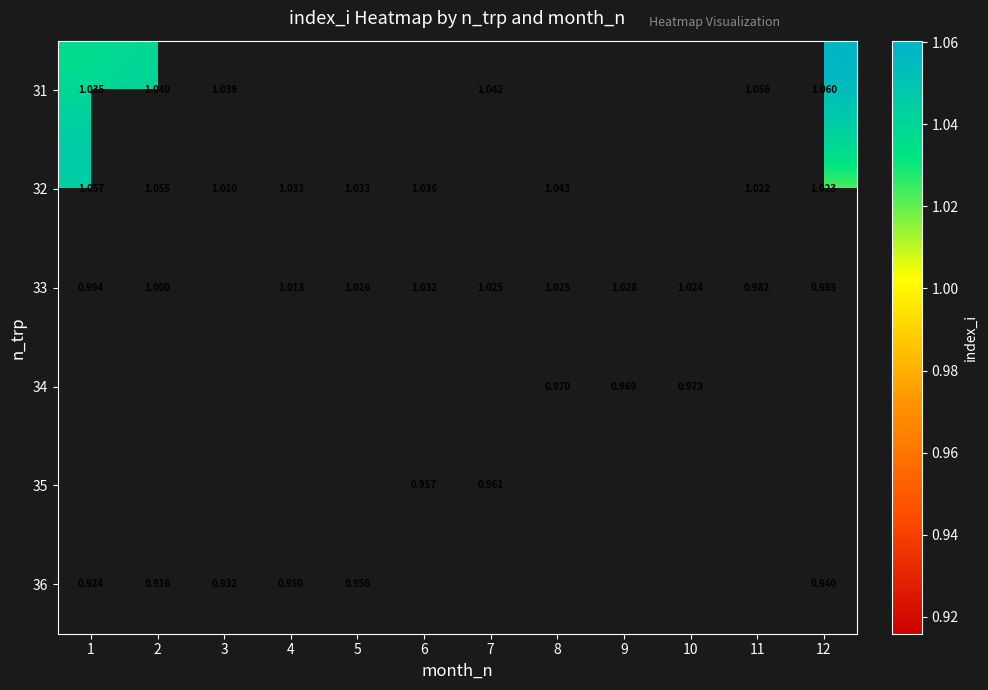

Is the value of 36 at 12 greater than the value of 33 at 12?

No